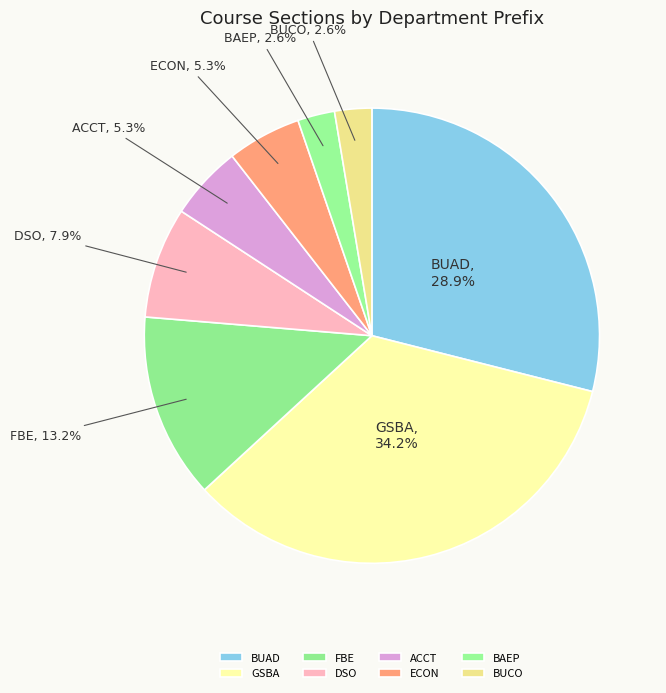

What percentage is the ECON slice, to the nearest percent?

5%